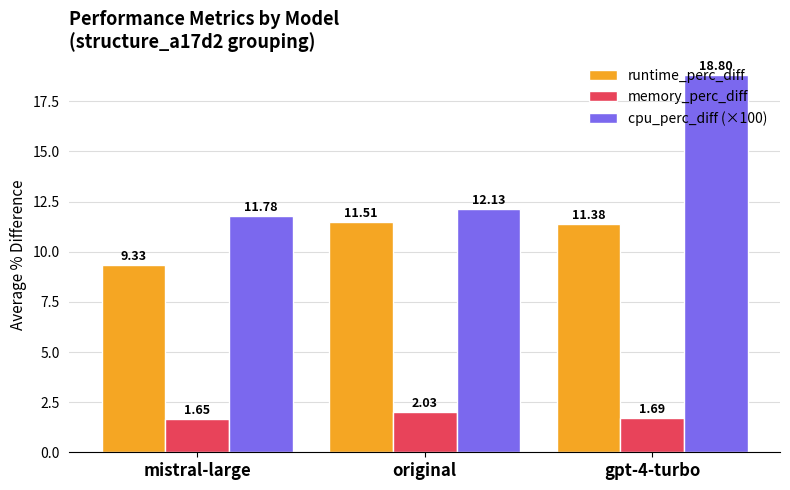

What is the spread (max minus min) of values at gpt-4-turbo?

17.1